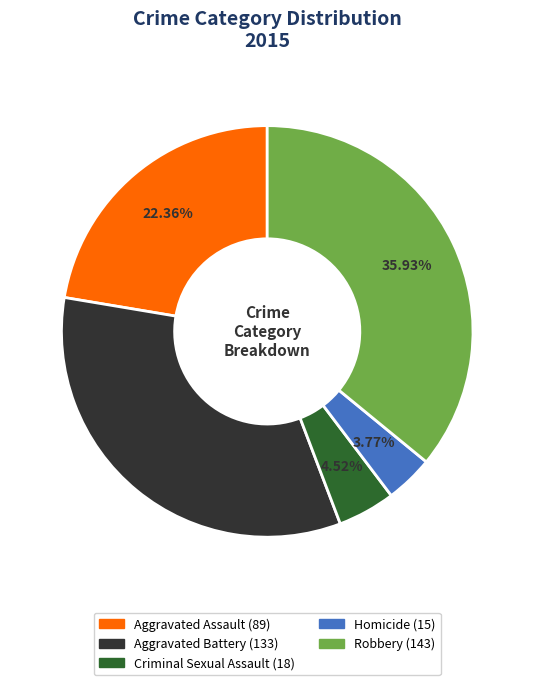

Which category has the smallest portion of the pie?

Homicide